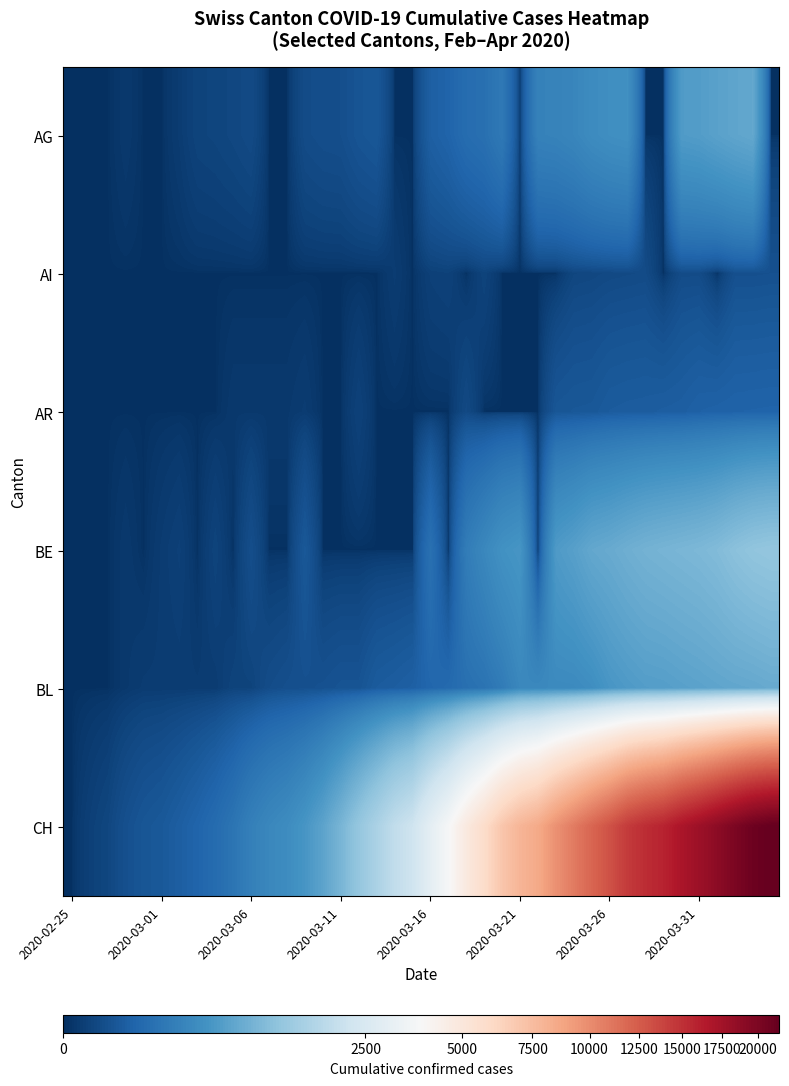

Reading left to right, list all the values displayed in this chart.

AG: 0	0	0	1	0	0	2	6	7	9	12	0	0	14	17	18	27	32	0	0	52	67	101	118	168	0	232	241	266	319	349	364	0	0	481	499	549	592	626	0
AI: 0	0	0	0	0	0	0	0	0	0	0	0	0	0	0	0	0	0	2	0	4	5	0	6	0	0	0	0	8	9	11	12	13	0	14	14	0	20	20	21
AR: 0	0	0	0	0	0	0	0	0	1	1	1	1	2	0	0	5	0	0	0	0	0	11	0	0	0	0	30	33	34	42	44	45	48	50	58	61	64	65	66
BE: 0	0	0	1	0	2	4	0	6	0	17	0	0	34	0	0	0	0	0	0	123	0	193	282	377	418	0	470	532	624	660	718	767	798	826	856	909	1003	1073	1106
BL: 0	0	0	1	2	2	2	2	2	6	6	15	19	20	22	26	26	42	47	54	76	89	116	134	184	282	289	302	306	341	422	466	502	511	539	561	588	610	625	656
CH: 0	4	8	20	30	36	50	69	97	142	219	280	327	419	570	807	1125	1463	1870	2165	2959	3727	4807	5794	7022	7915	8509	9749	10853	11994	13085	14388	15229	15831	16951	17876	18940	20034	21011	21587